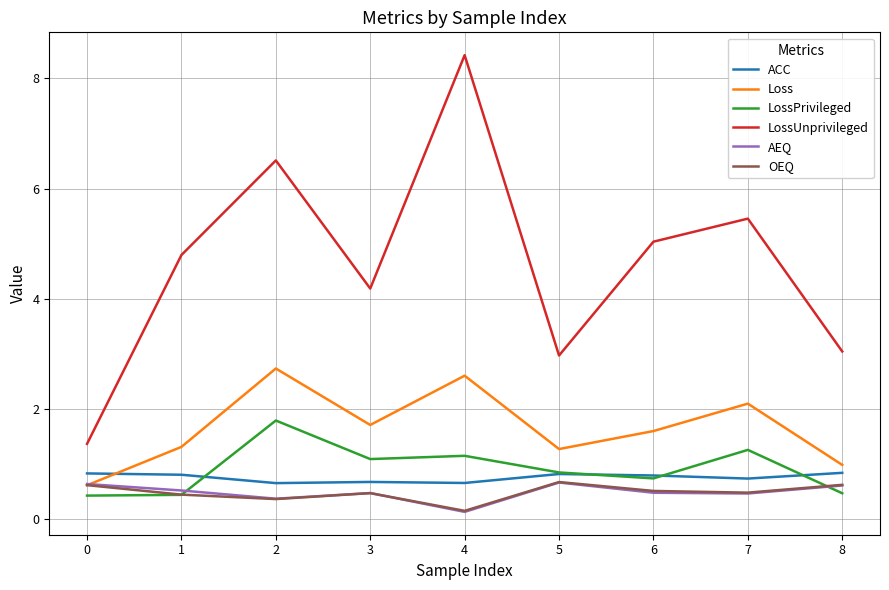

Which series has the largest total across all categories?

LossUnprivileged